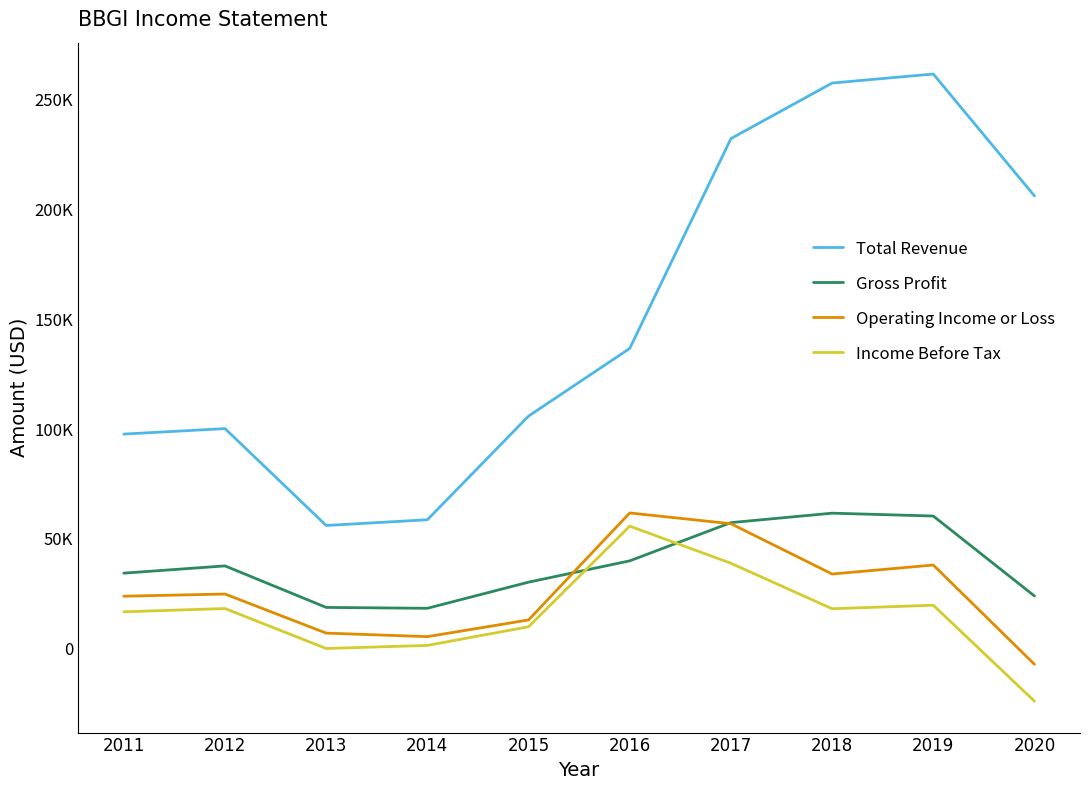

What value does the Operating Income or Loss series have at 2018, to the nearest 10?

34000